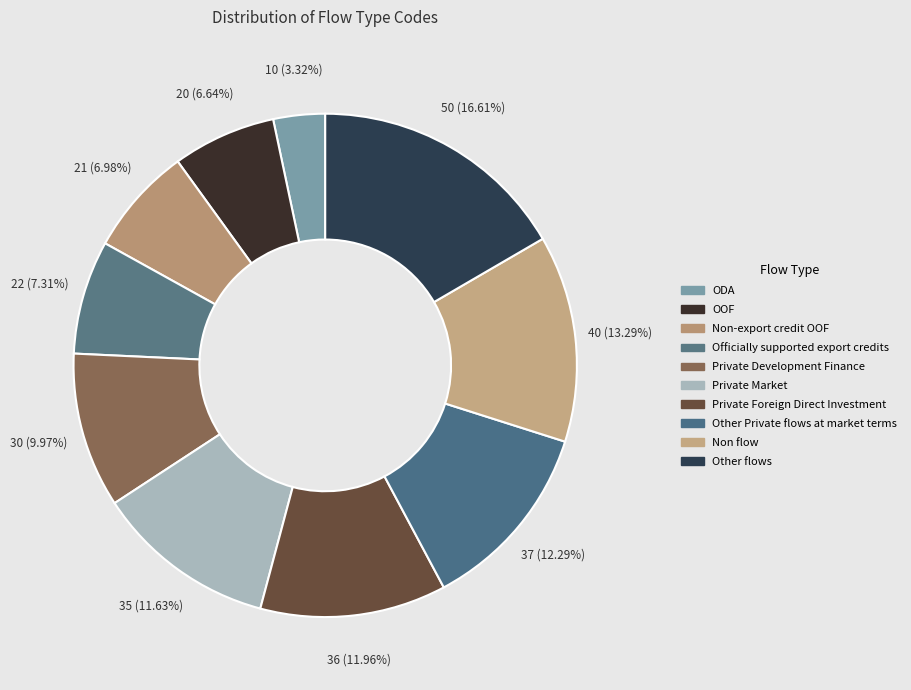

To the nearest percent, what is the difference between the largest and smallest slice percentages?

13%